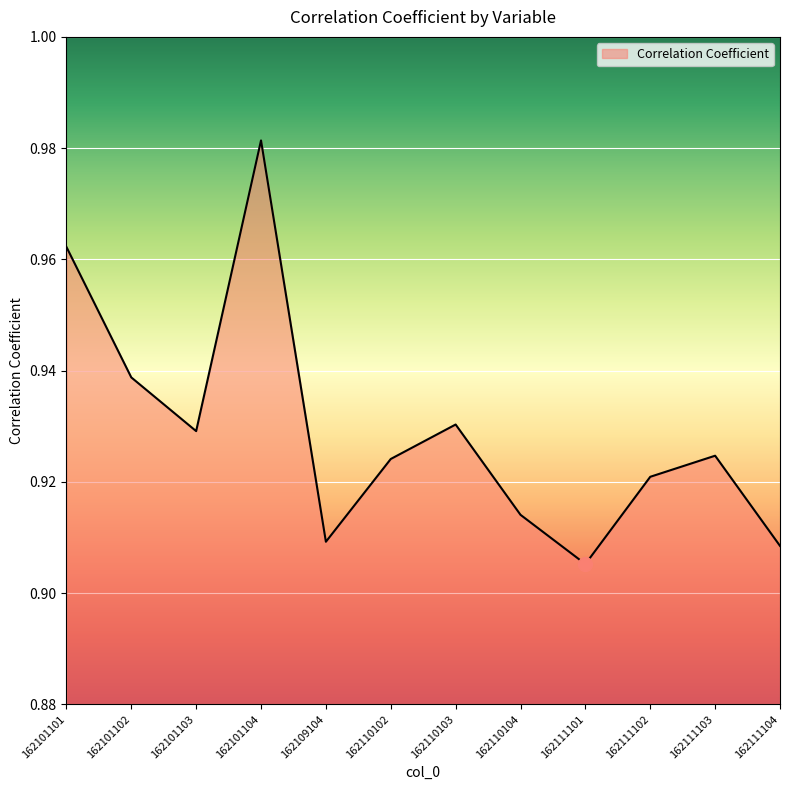

How many interior local valleys (lower than both neighbors) does the data have?

3